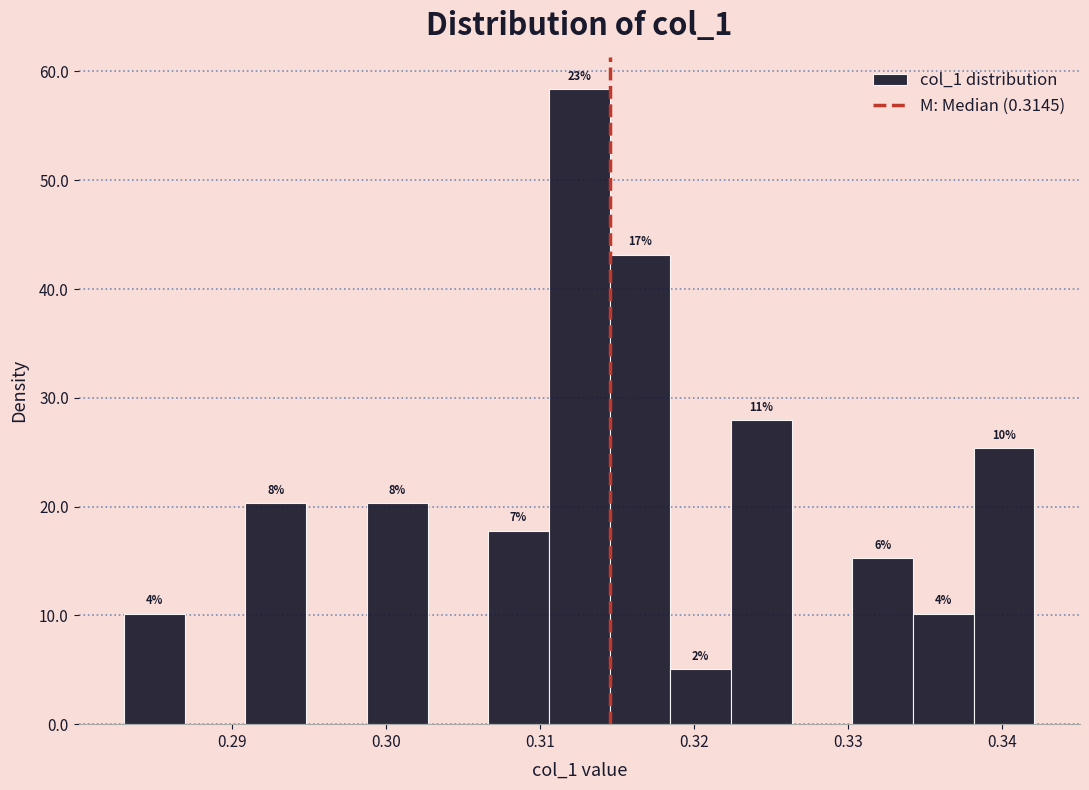

Read against the x-axis, roughly where is the centre of the tallest bar?

0.313